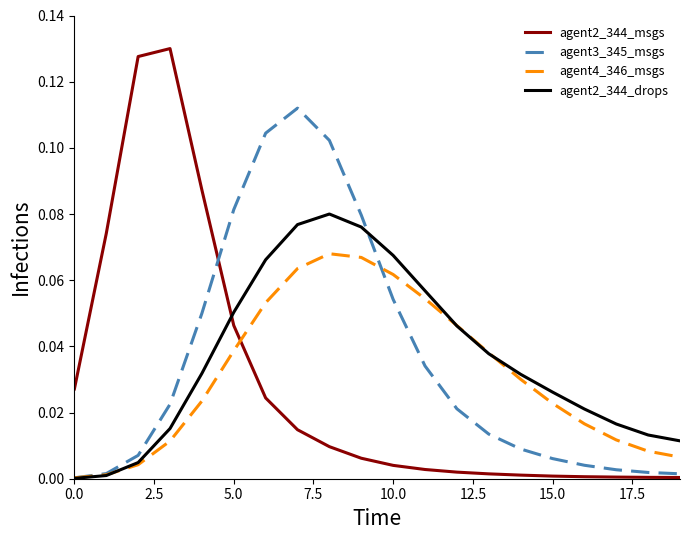

After their last crossing, which series has the higher values: agent4_346_msgs or agent2_344_msgs?

agent4_346_msgs